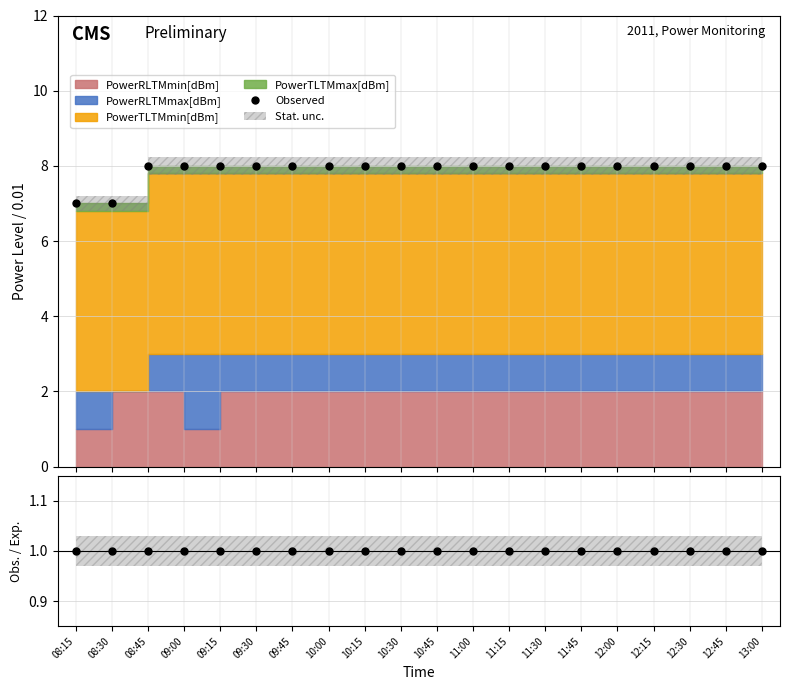

What is the sum of all Observed values?

158